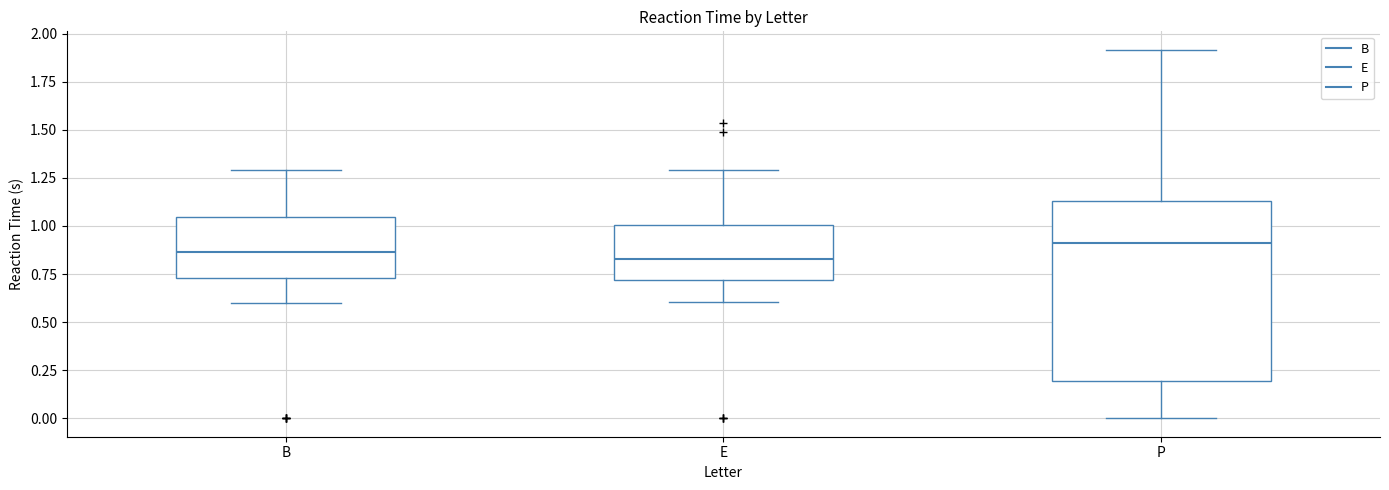

Reading left to right, read every box against the y-axis: the position of its median line, the range the box covers, and the ends of its whiskers. The values are not printed on the chart, so give them approximately, as read against the axis.

B: median 0.85, box 0.75 to 1.05, whiskers 0.60 to 1.30
E: median 0.85, box 0.70 to 1.00, whiskers 0.60 to 1.30
P: median 0.90, box 0.20 to 1.15, whiskers 0.00 to 1.90